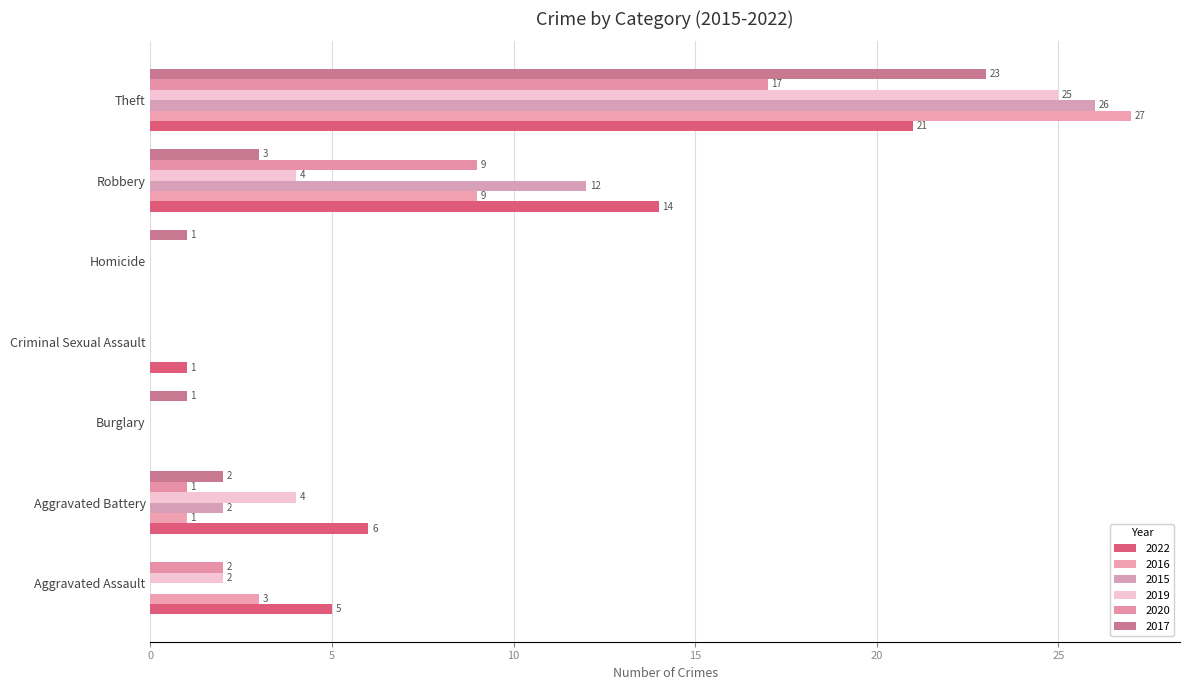

How many values in 2015 are above zero?

3